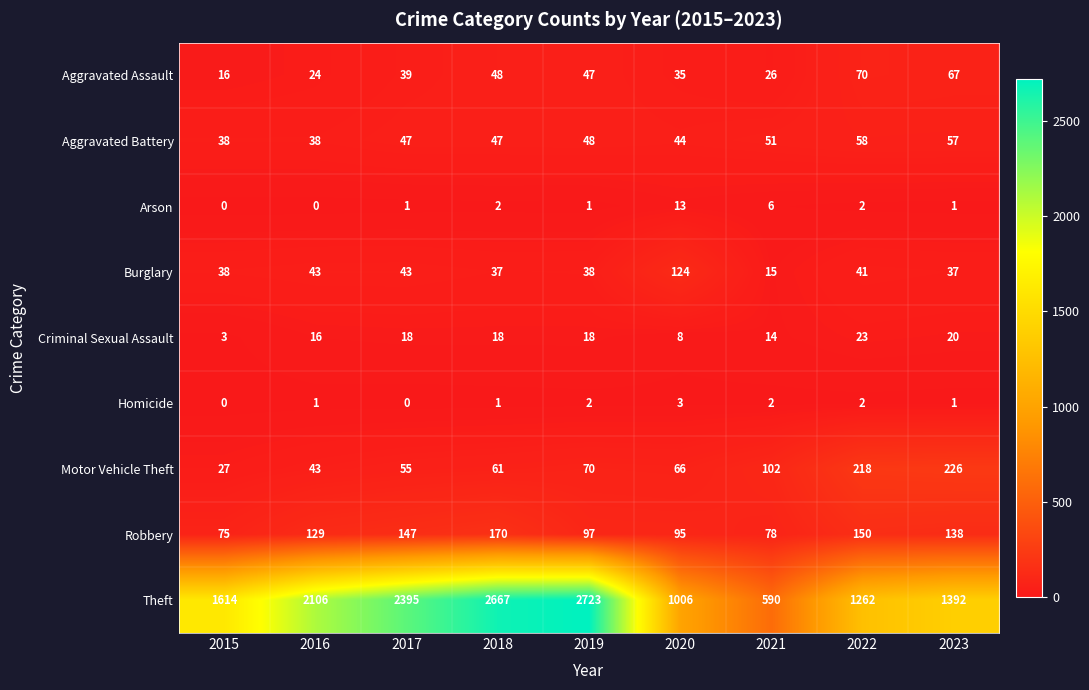

List the labels in order of Theft value, smallest first.

2021, 2020, 2022, 2023, 2015, 2016, 2017, 2018, 2019